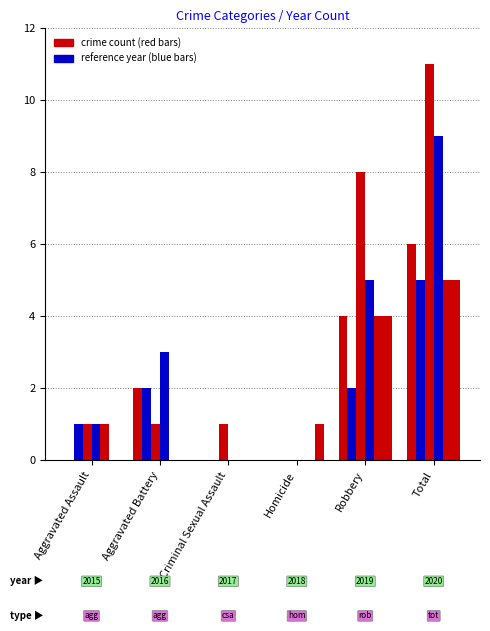

How many series are shown in this chart?

6